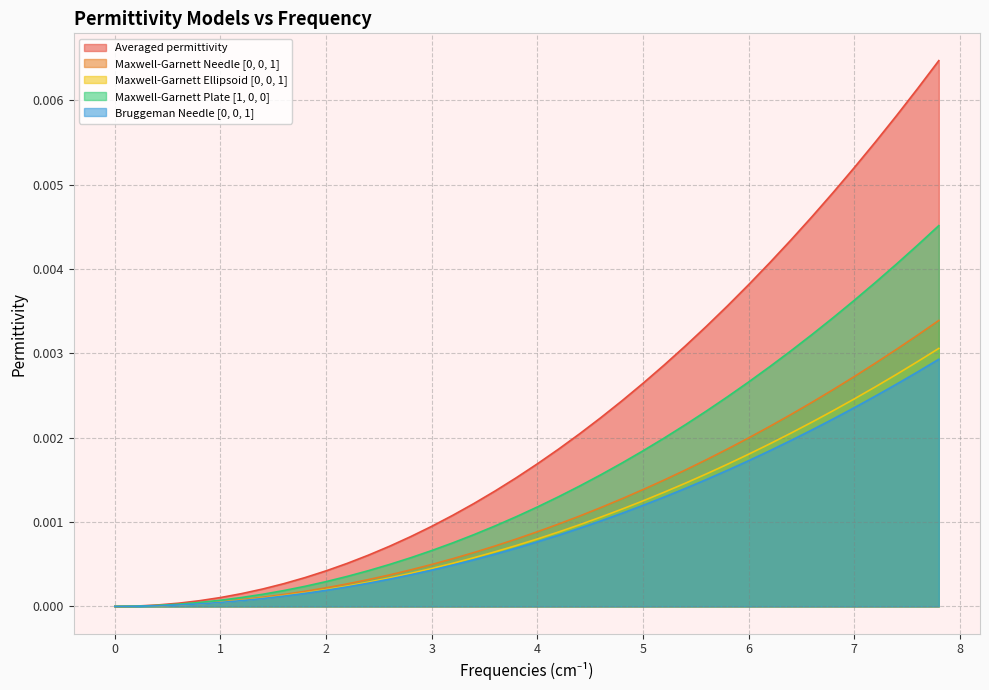

Between 0 and 3, which series saw the biggest shift?

Averaged permittivity